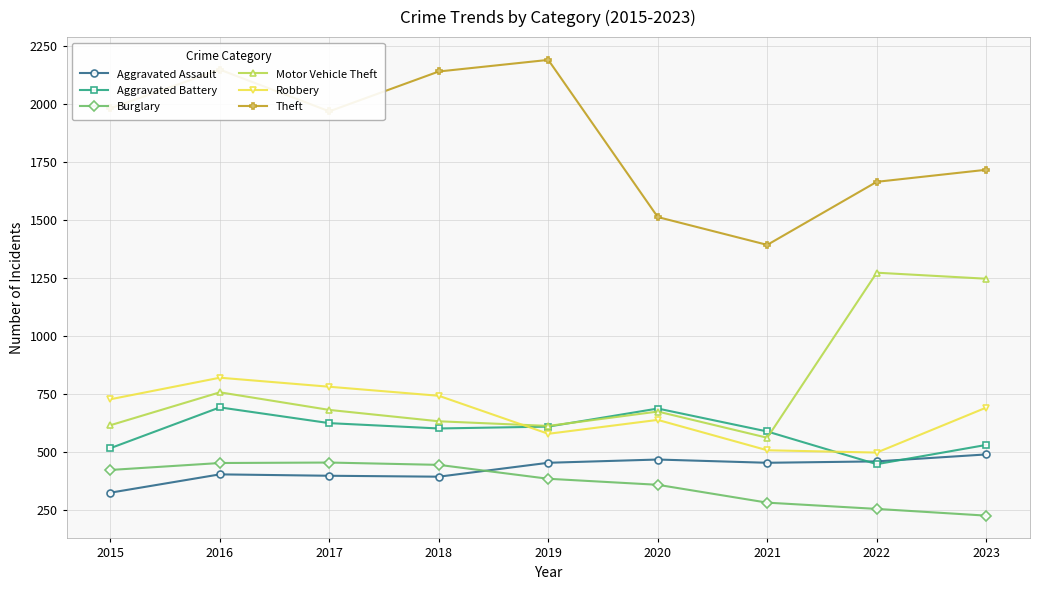

Between 2022 and 2023, which series saw the biggest shift?

Robbery